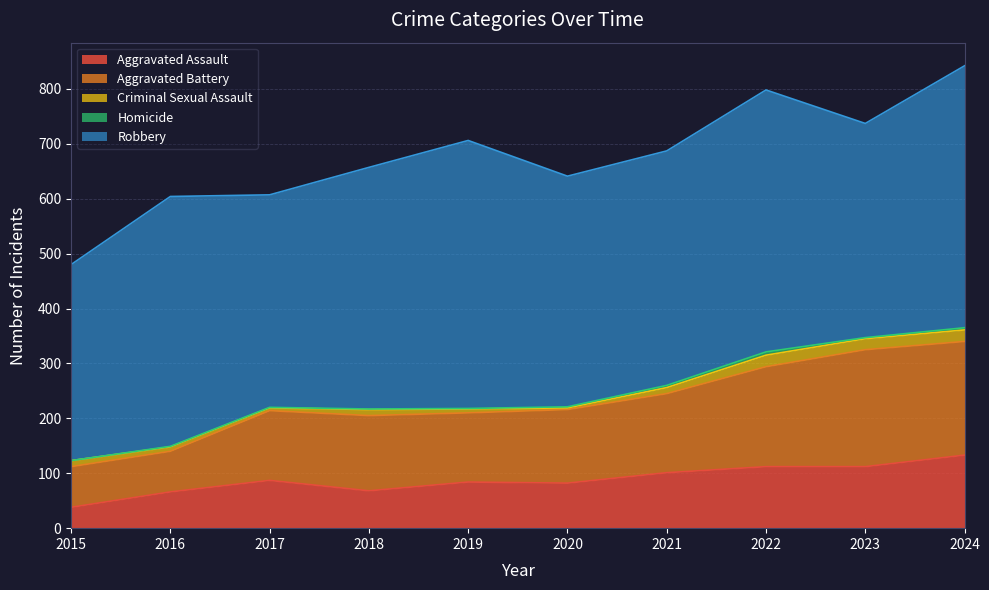

True or false: Aggravated Assault has a value of 179 at 2024.

False